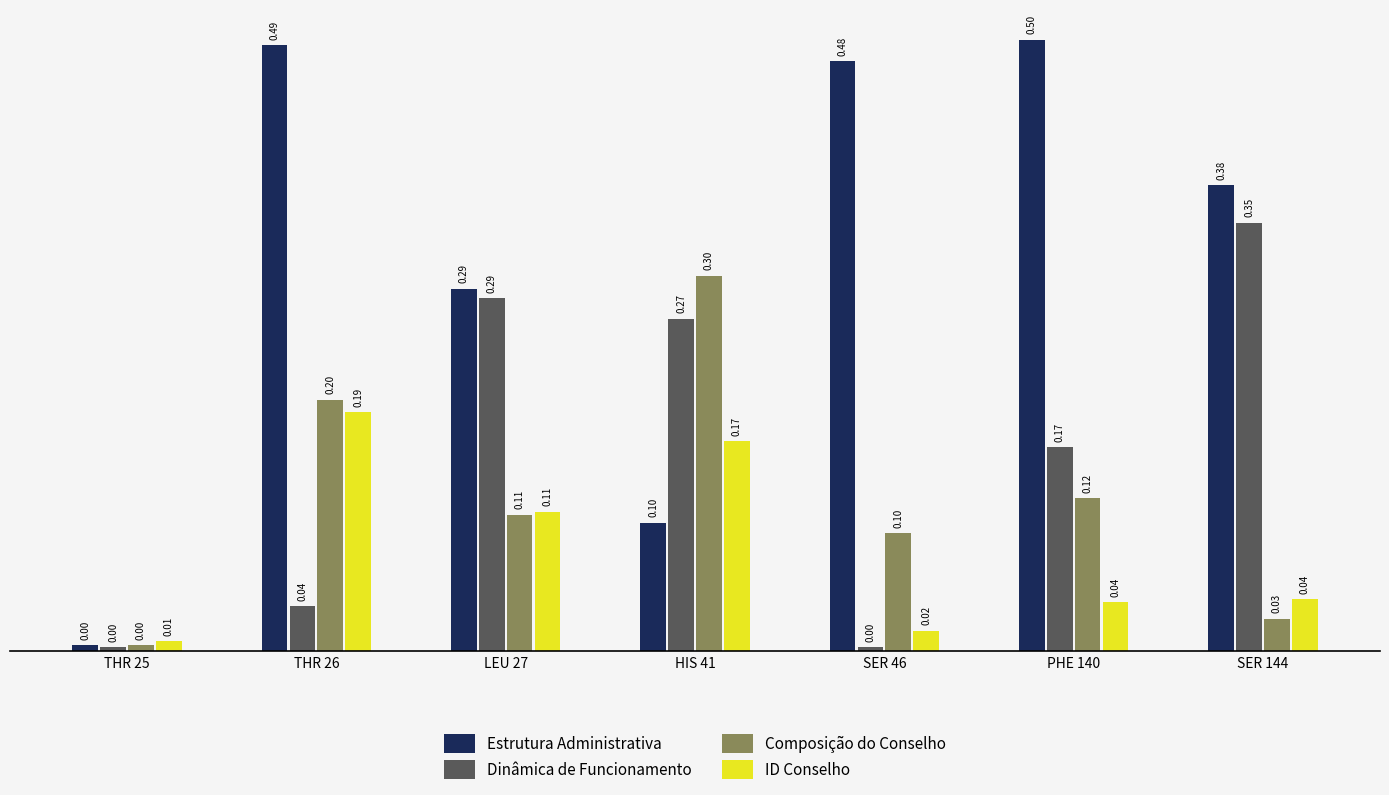

Where is Composição do Conselho nearest to the value 0?

THR 25